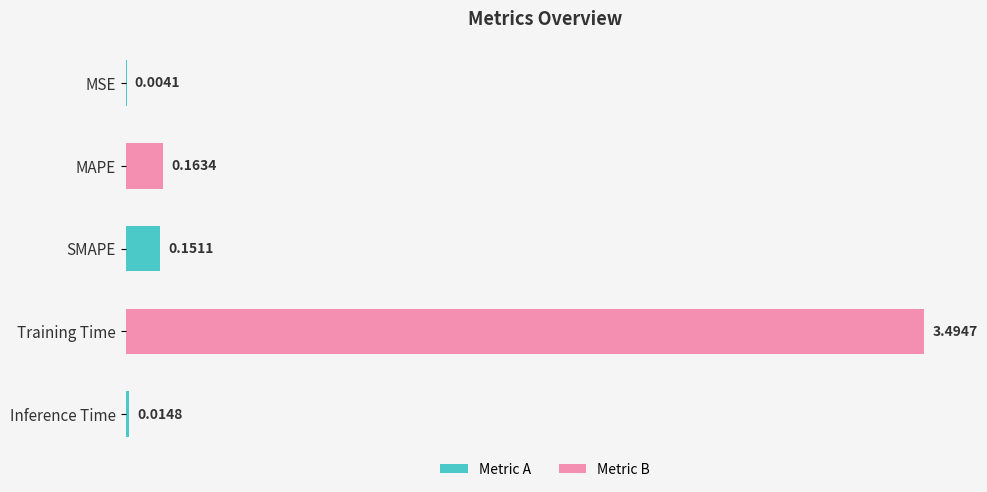

At which label is the value closest to 1?

MAPE